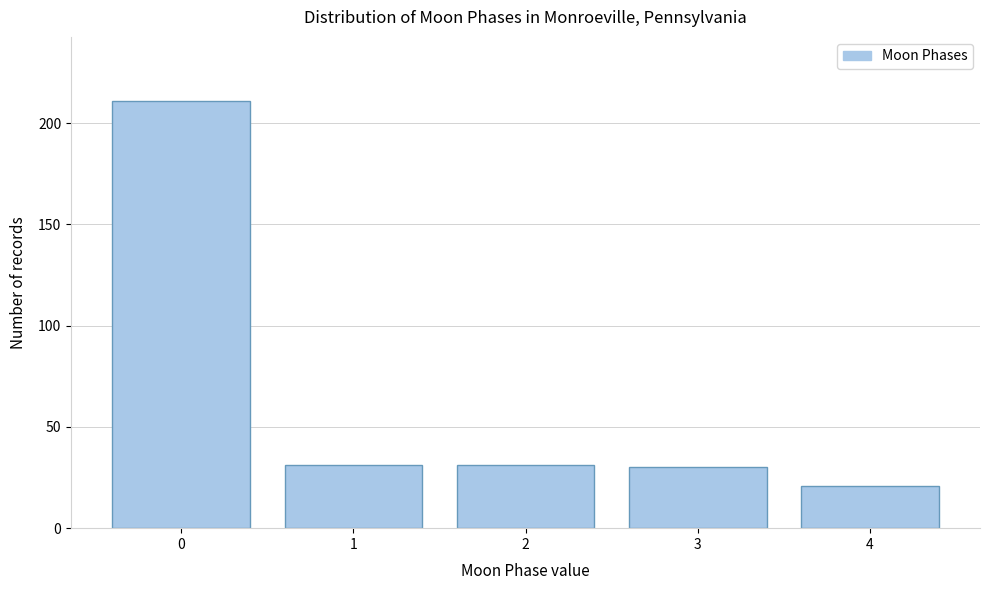

Over which range of the x-axis is the bar tallest?

-0.5 to 0.5